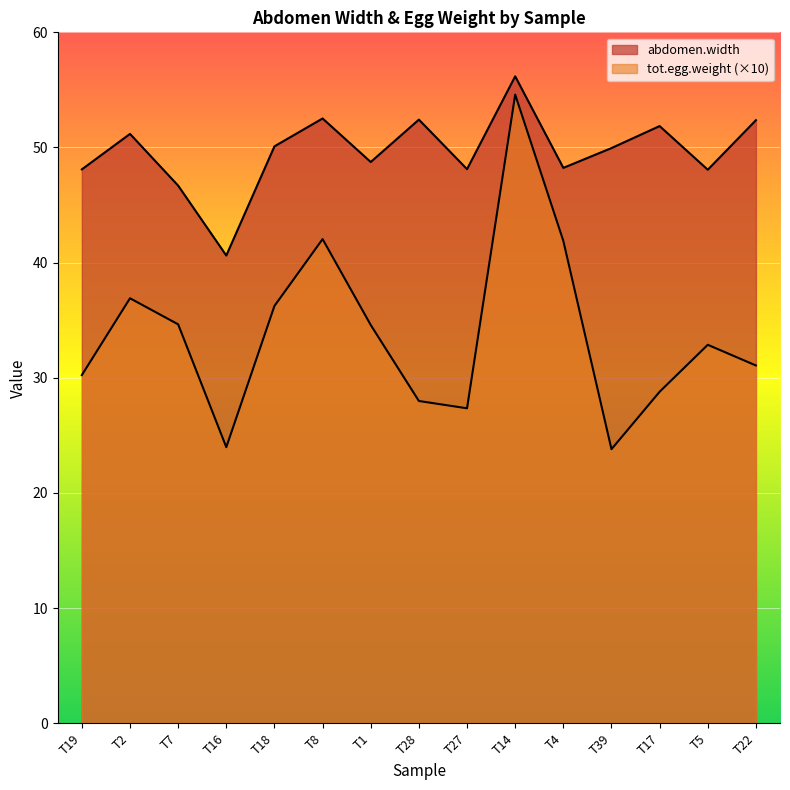

True or false: abdomen.width and tot.egg.weight cross at least once.

False